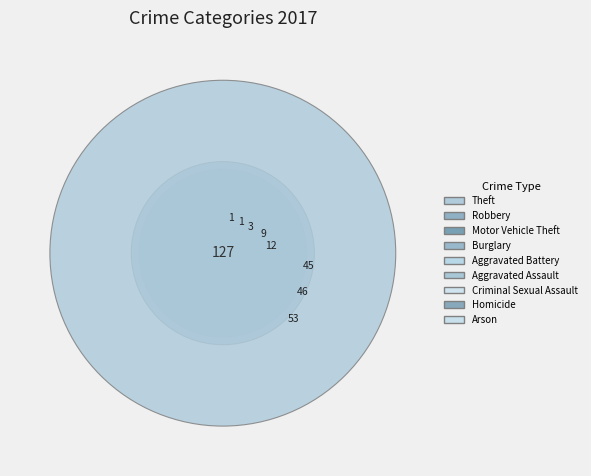

What is the change in value from Robbery to Theft?

+74